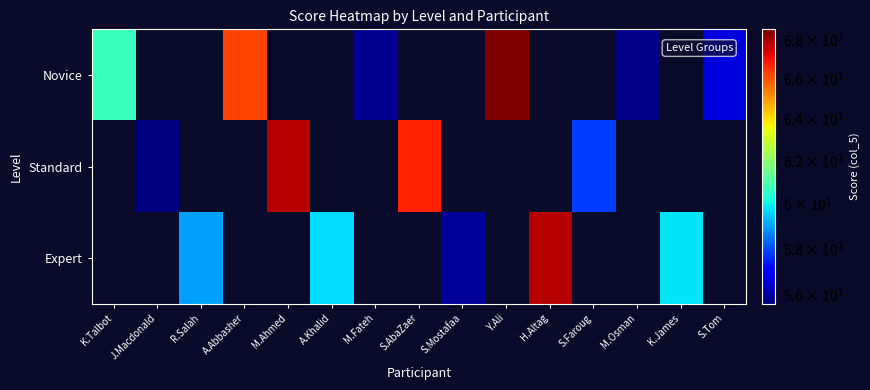

What is the greatest value displayed?

68.5